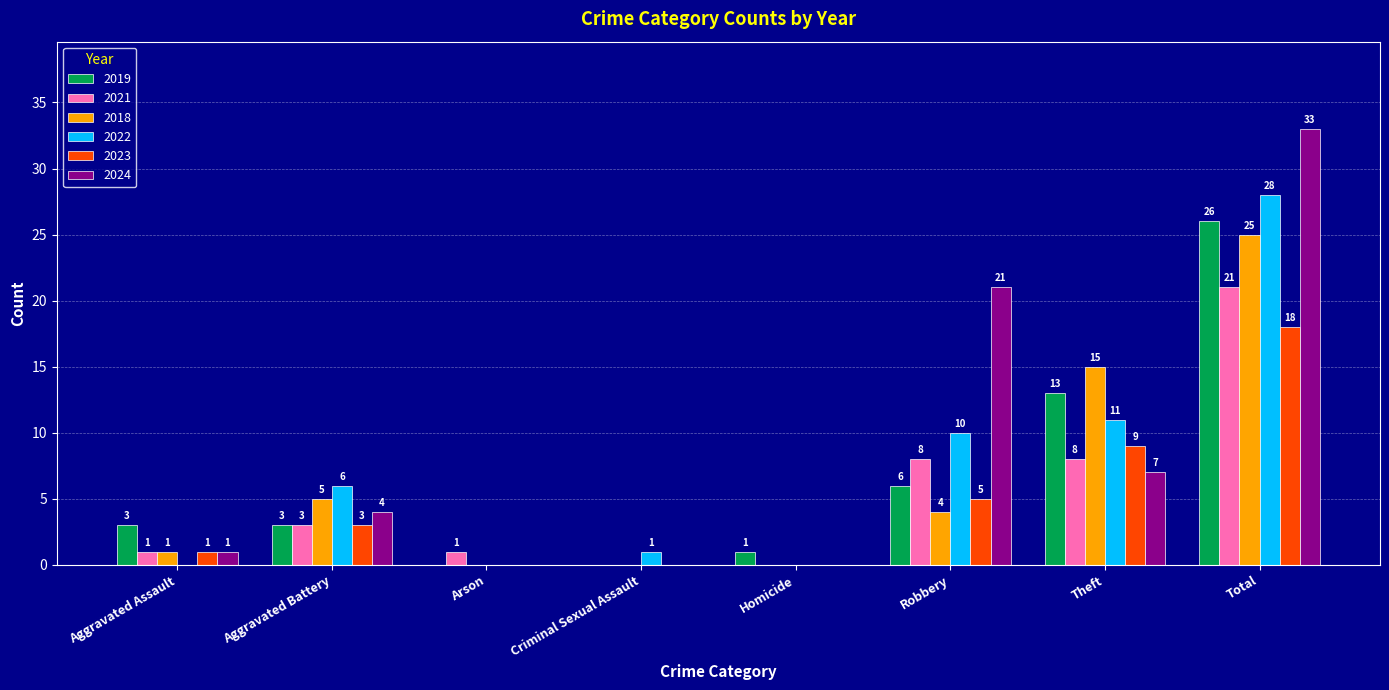

Which series has the largest total across all categories?

2024